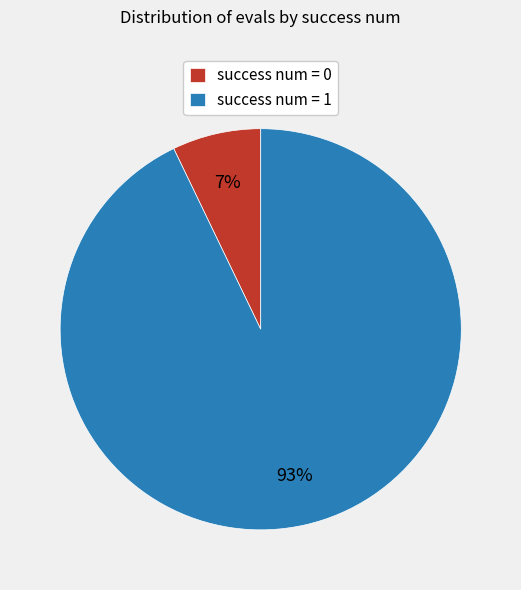

Is it true that success num = 1 is 93% of the pie?

True